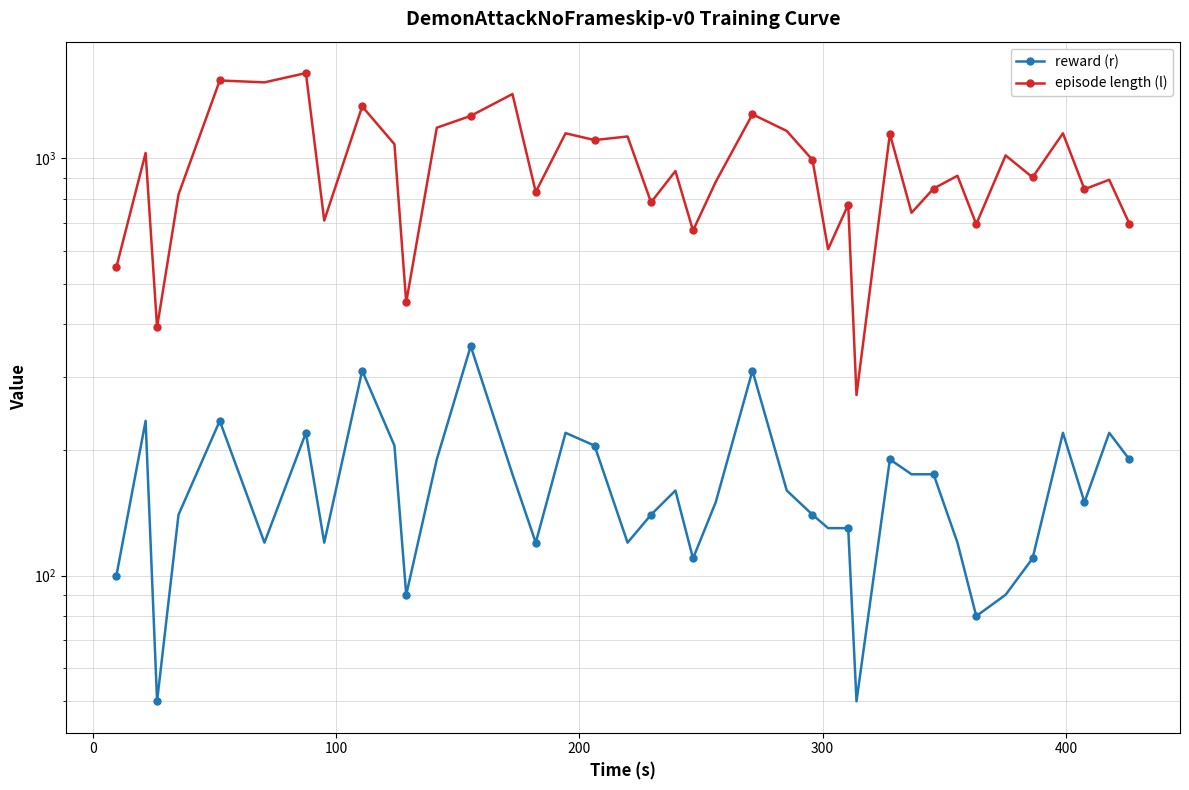

At how many categories does at least one series exceed 834?

25